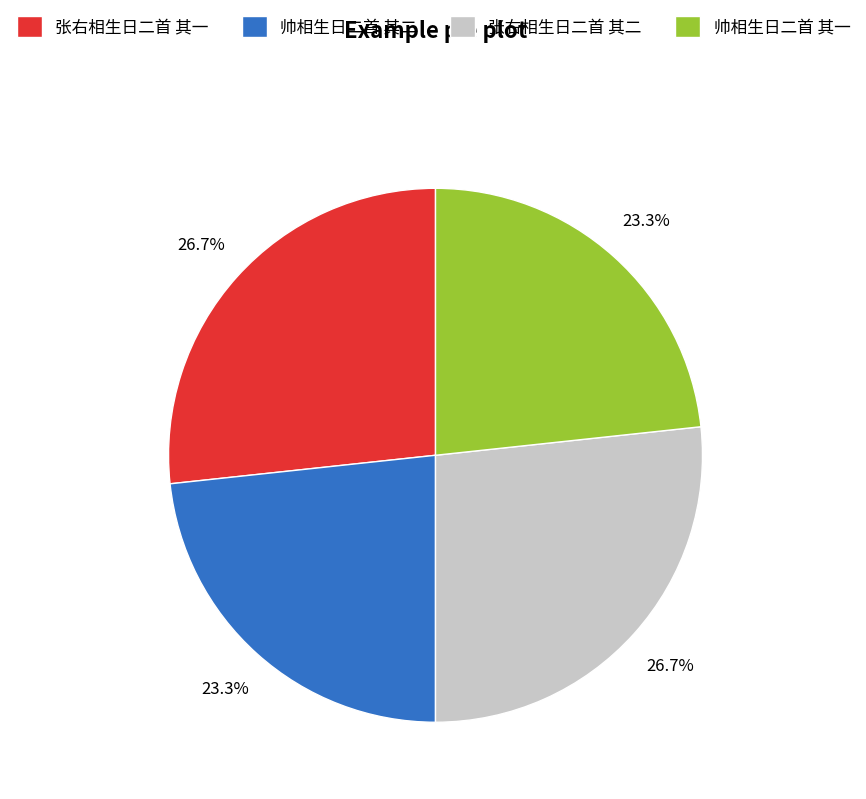

How much of the chart is everything except 帅相生日二首 其一?

76.7%